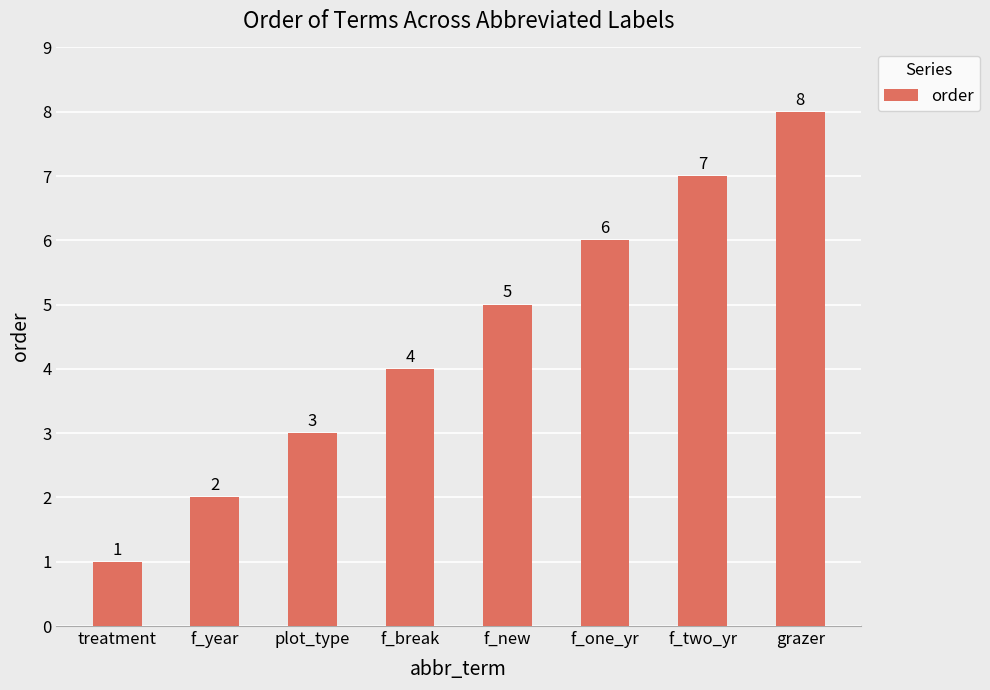

The value at f_break is 2. True or false?

False